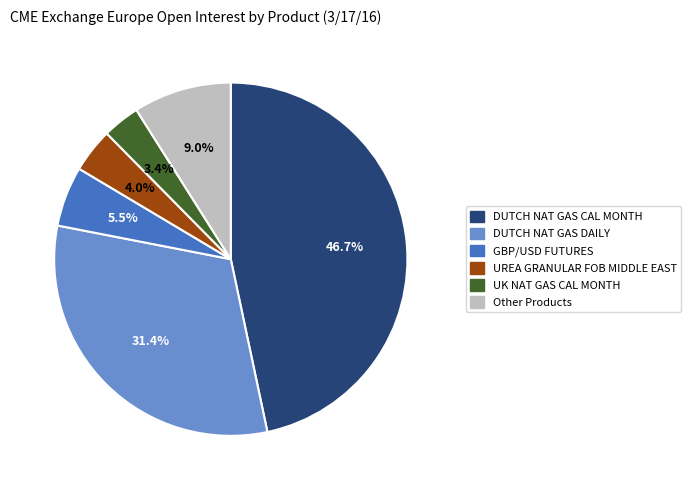

Is there a majority slice in this chart?

No